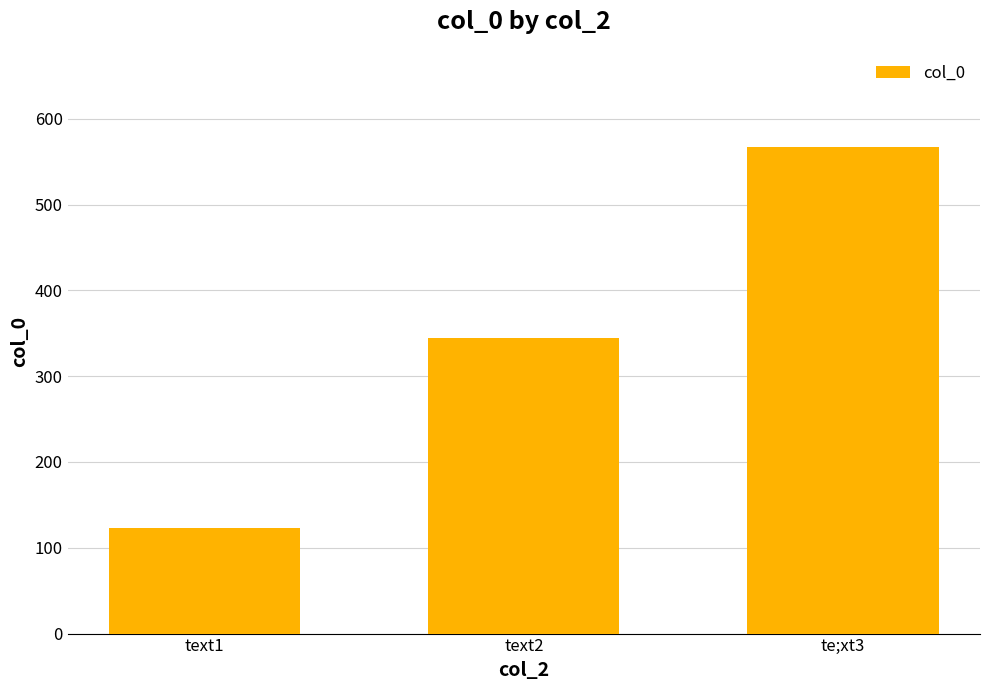

Does the chart contain stacked bars?

No